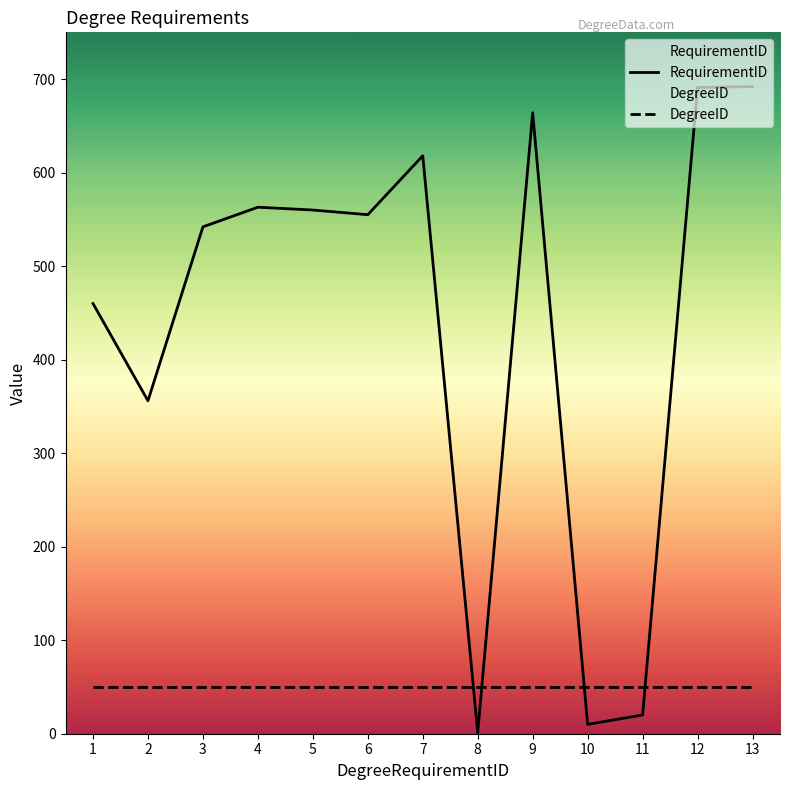

Which category has the lowest value across all series?

8